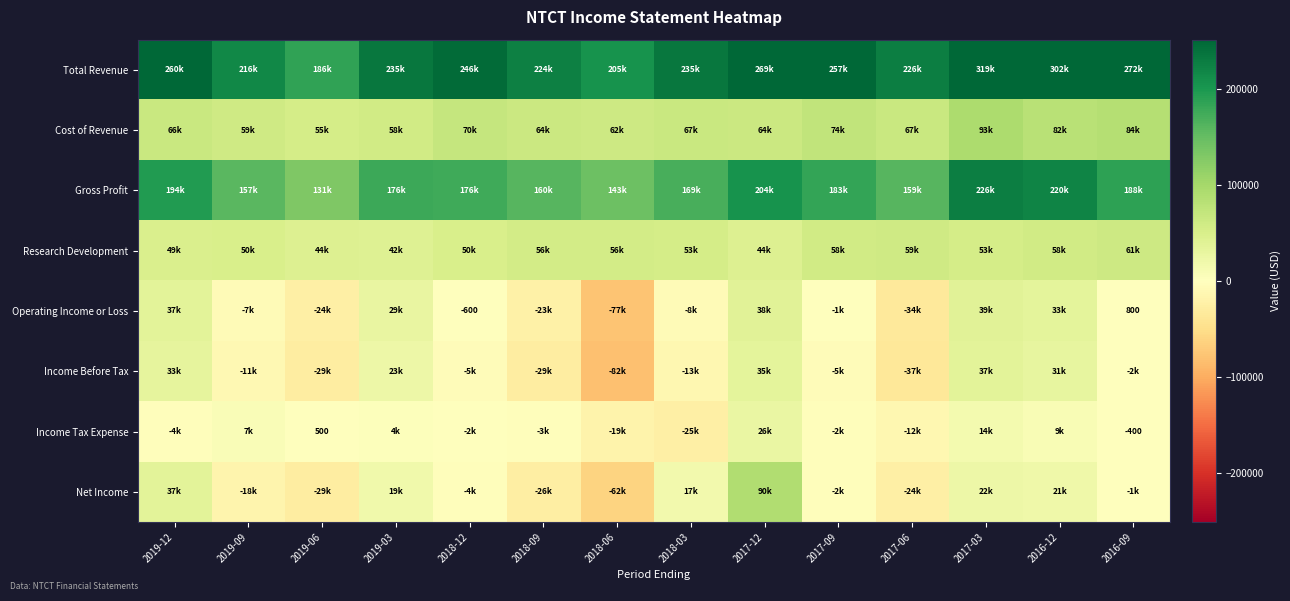

The Income Tax Expense series shows 9400 at 2016-12. True or false?

True